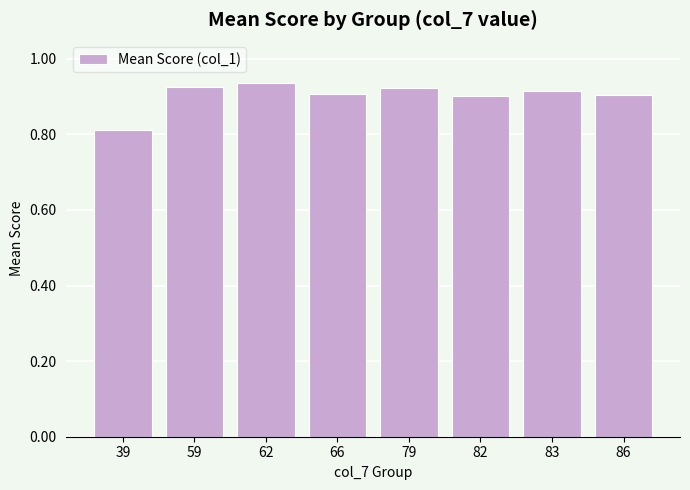

The chart shows a value of 0.9 at 79. True or false?

True